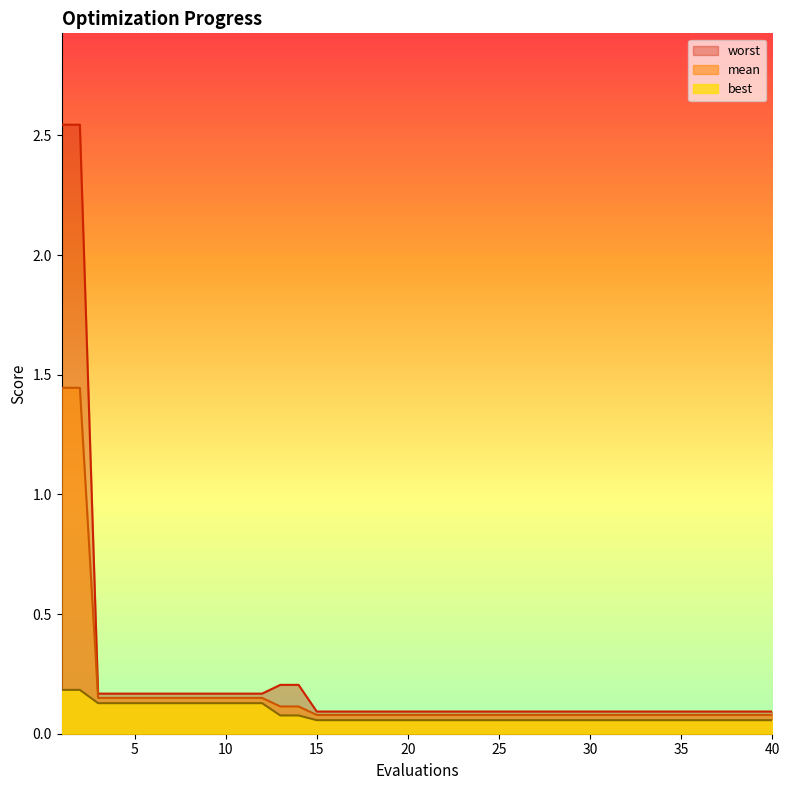

Rank the series at 5 from highest to lowest value.

worst, mean, best